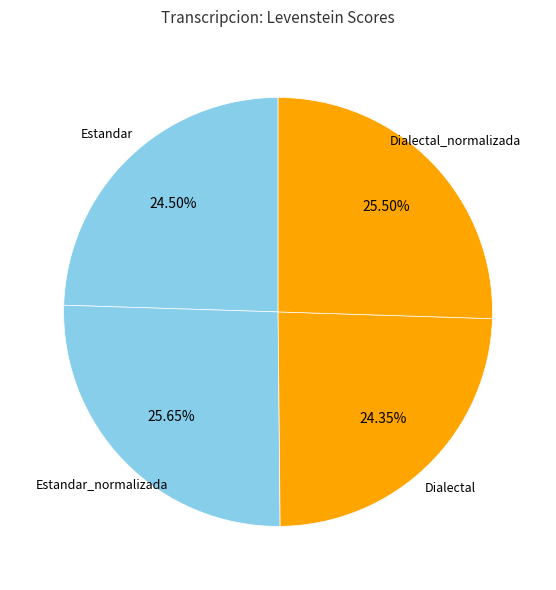

Is Estandar_normalizada the majority of the pie?

No